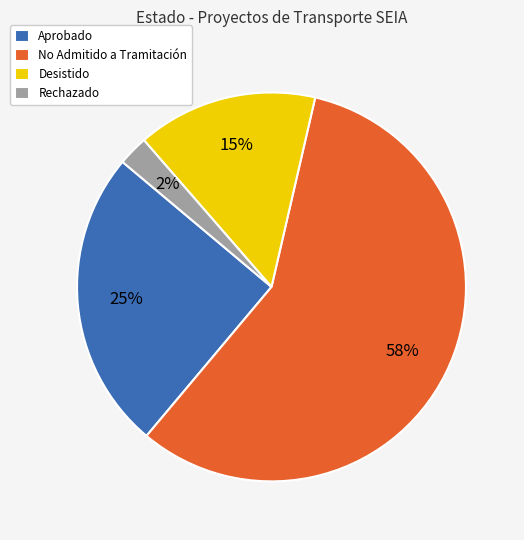

Which has a higher value, Rechazado or No Admitido a Tramitación?

No Admitido a Tramitación